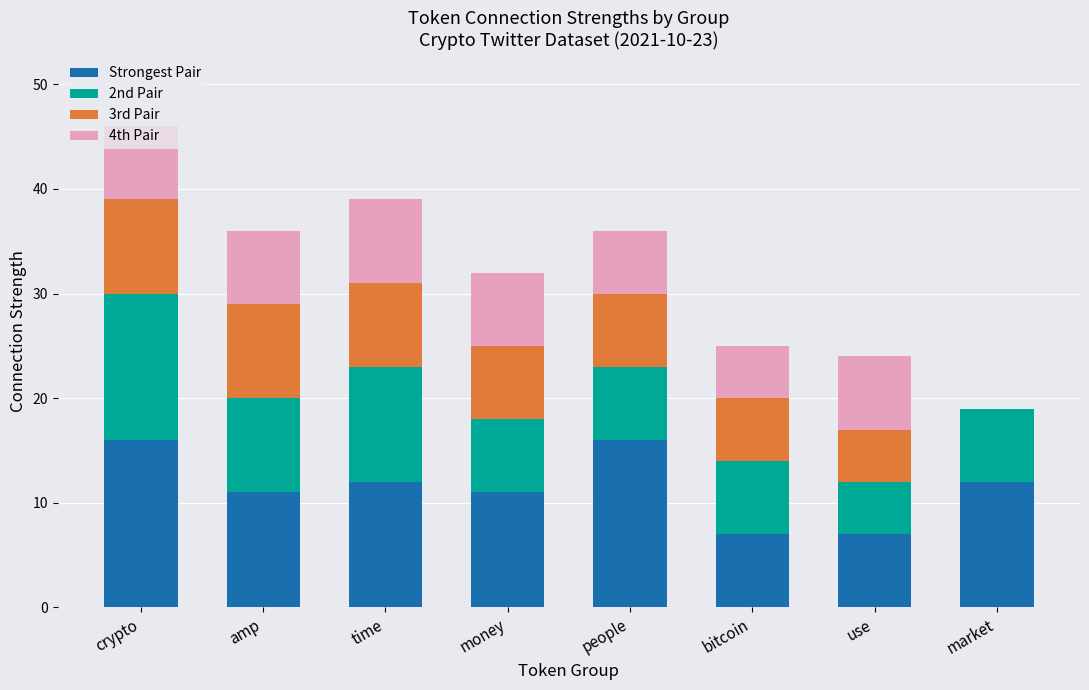

What is the highest value of the Strongest Pair series?

16